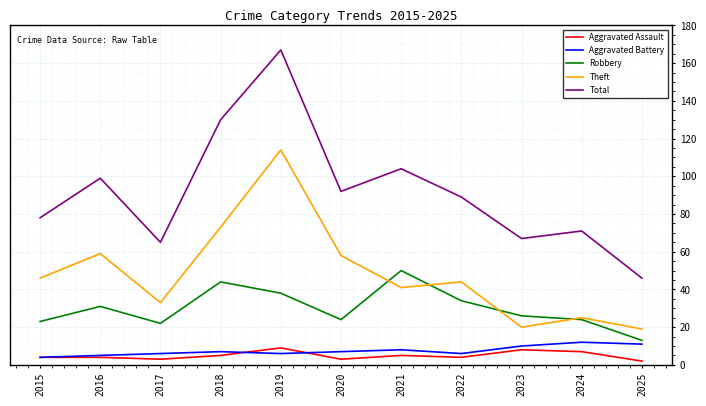

At which label does Total reach its minimum?

2025